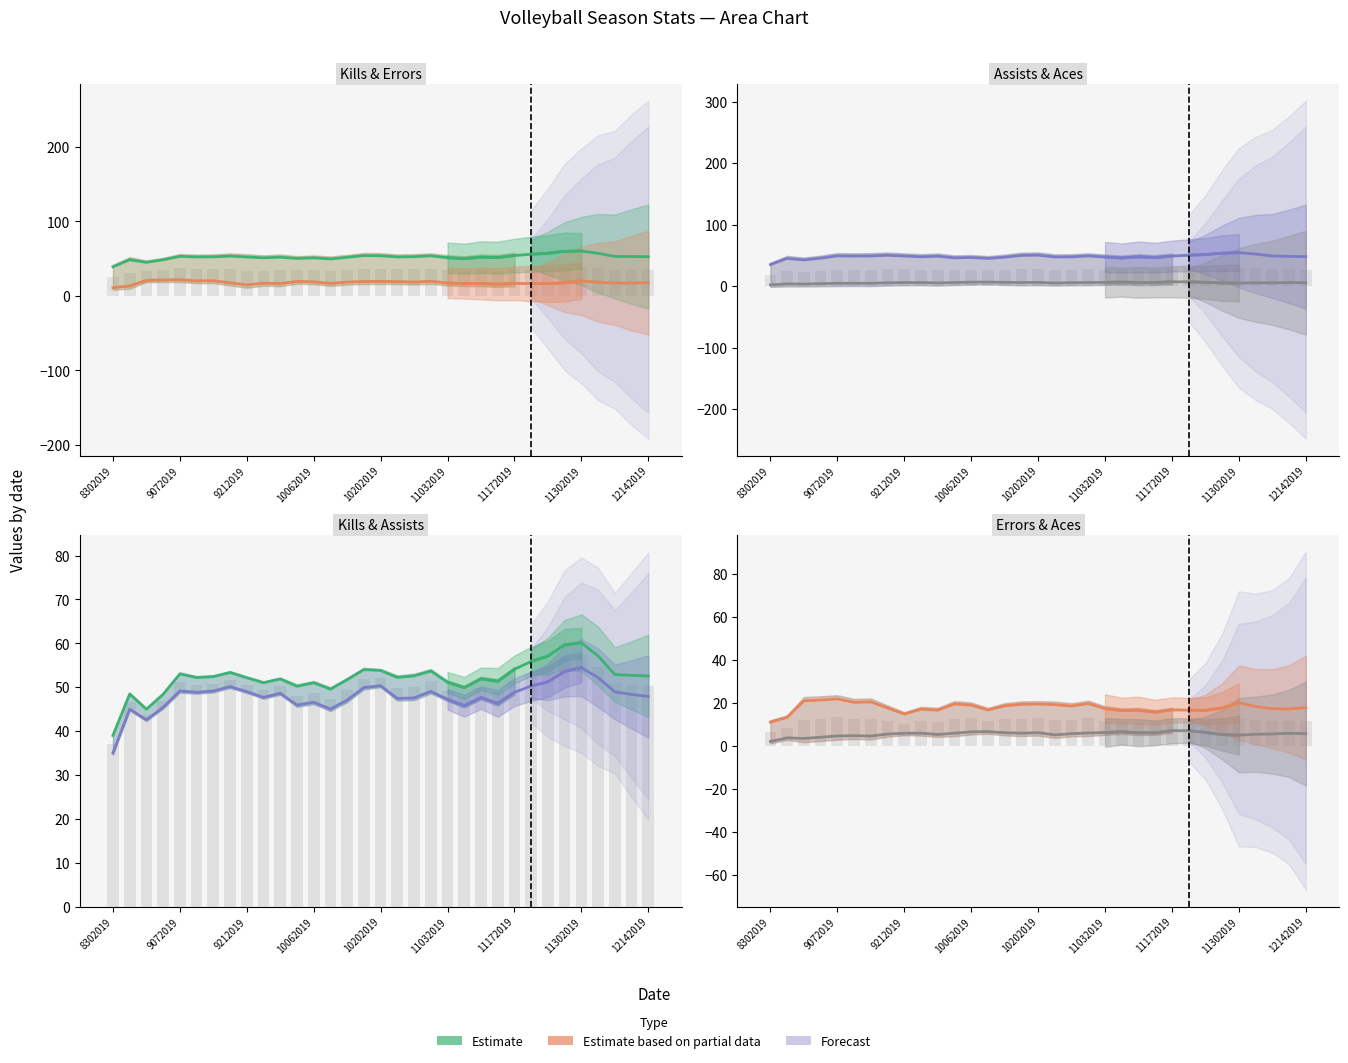

At 10062019, list the series in order from smallest to largest.

Aces Estimate, Errors Estimate, Assists Estimate, Kills Estimate